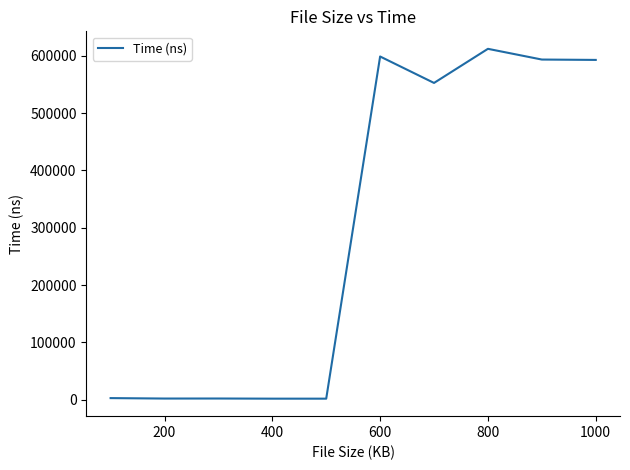

What is the maximum value shown in the chart?

612024